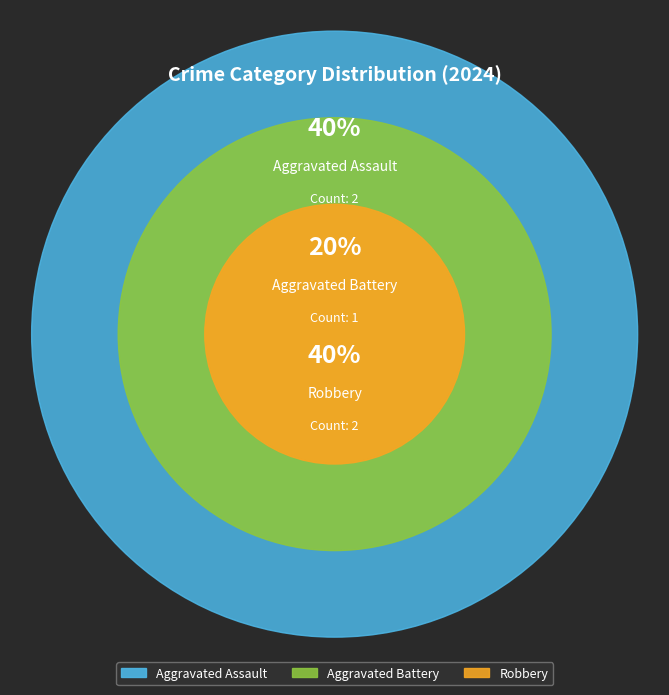

How many segments does this pie chart have?

3